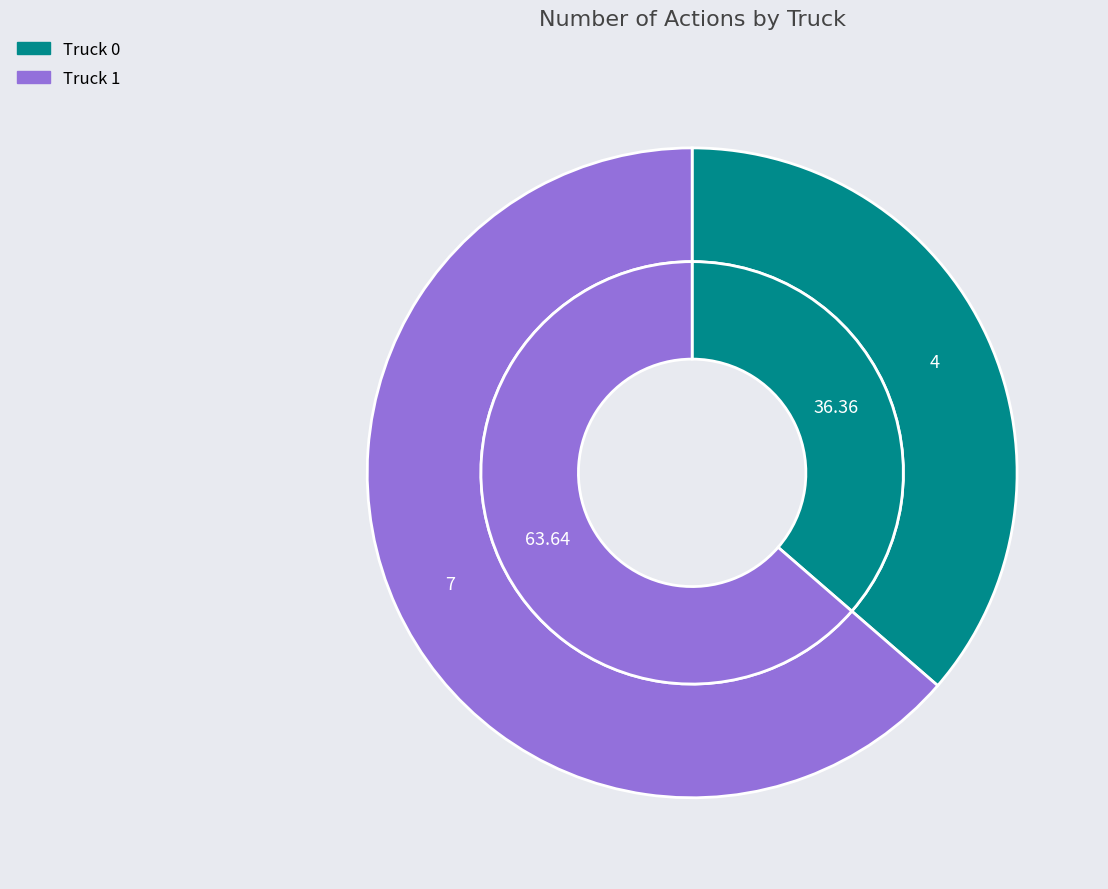

Which category has the smallest portion of the pie?

Truck 0